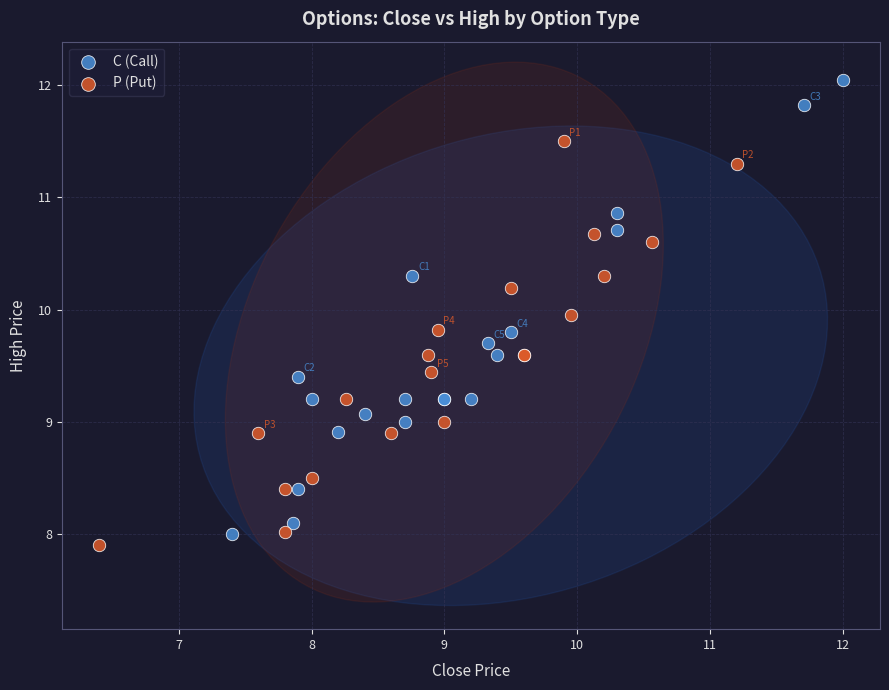

Which series has the widest spread of Y values?

C (Call)